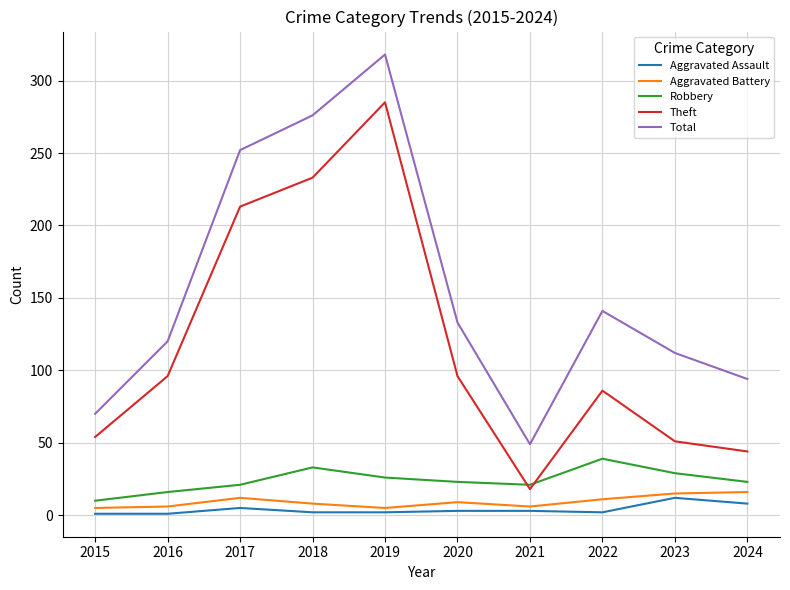

True or false: Theft and Total cross at least once.

False